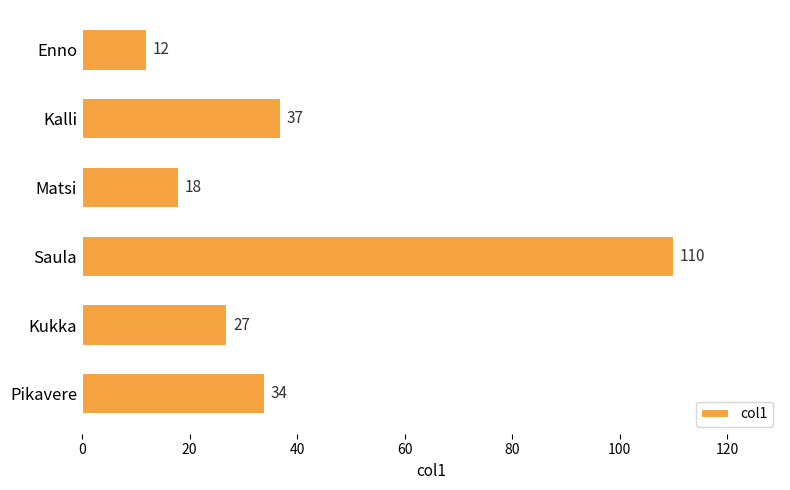

List the labels in order of value, smallest first.

Enno, Matsi, Kukka, Pikavere, Kalli, Saula